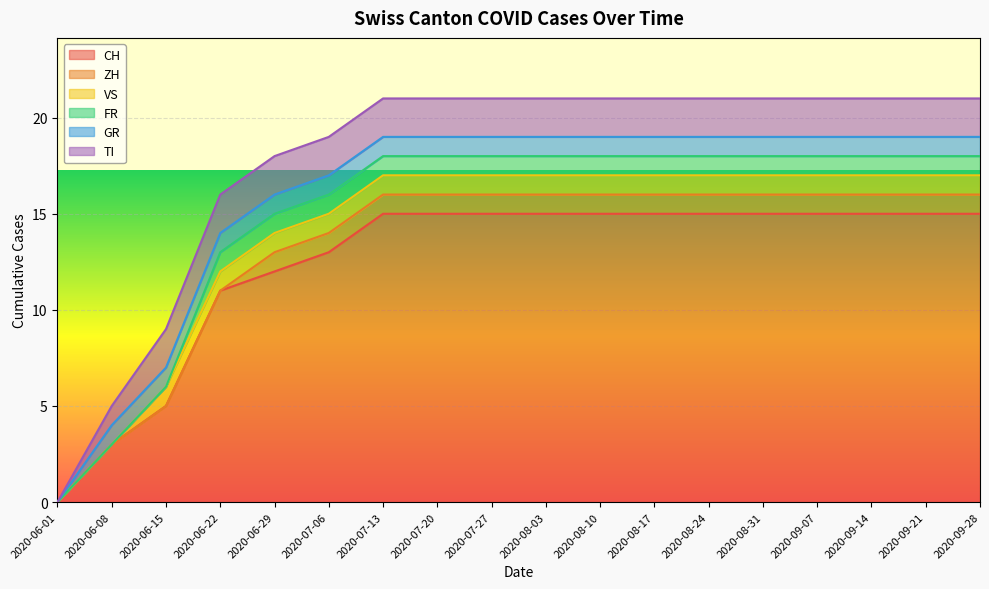

What is the average value of the CH series?

12